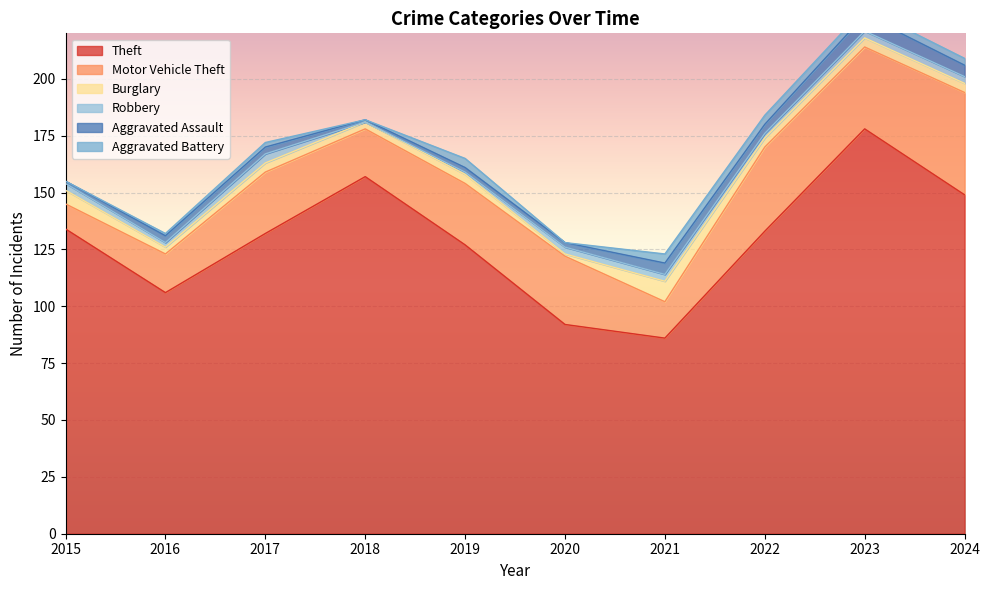

How many data points in Theft are less than 133?

5